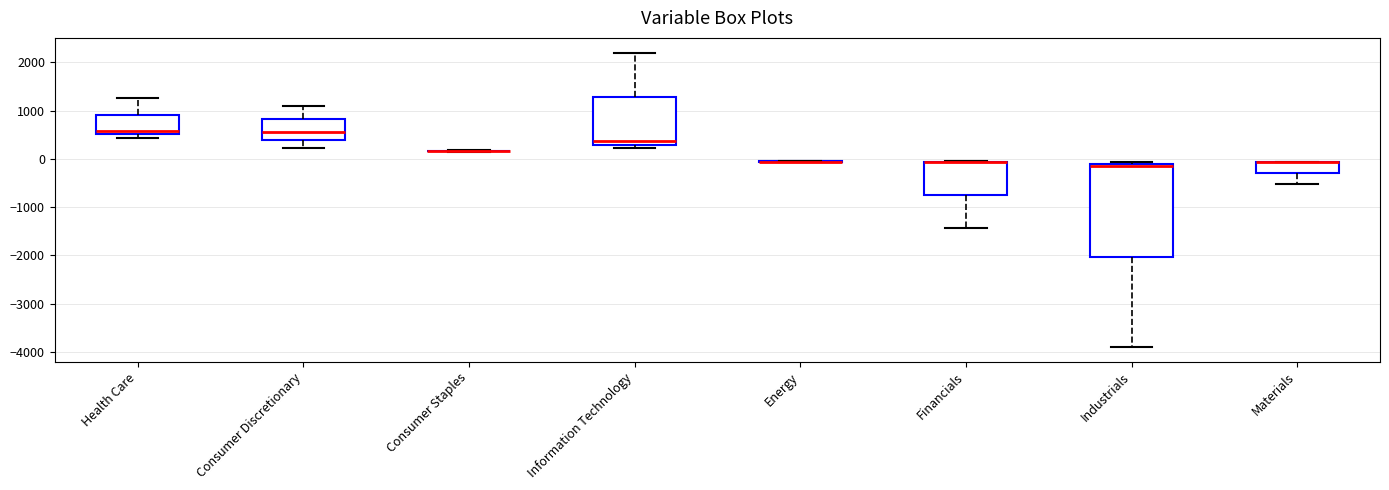

Reading left to right, transcribe this box plot: for each box, give where its median line is, the range the box spans, and where its two whiskers end, as read against the y-axis. The values are not printed on the chart, so give them approximately, as read against the axis.

Health Care: median 600, box 500 to 900, whiskers 400 to 1300
Consumer Discretionary: median 600, box 400 to 800, whiskers 200 to 1100
Consumer Staples: box collapsed to a line at 200, whiskers 100 to 200
Information Technology: median 400, box 300 to 1300, whiskers 200 to 2200
Energy: box collapsed to a line at -100, whiskers -100 to 0
Financials: median -100 (drawn on the box's upper edge), box -800 to -100, whiskers -1400 to 0
Industrials: median -200, box -2000 to -100, whiskers -3900 to -100 (just above the box's upper edge)
Materials: median -100 (drawn on the box's upper edge), box -300 to -100, whiskers -500 to -100